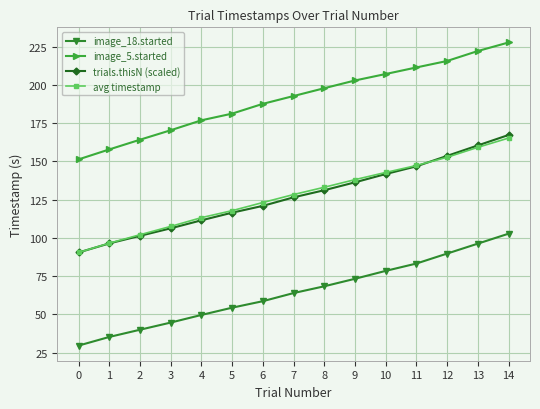

Rank the series at 8 from highest to lowest value.

image_5.started, avg timestamp, trials.thisN (scaled), image_18.started